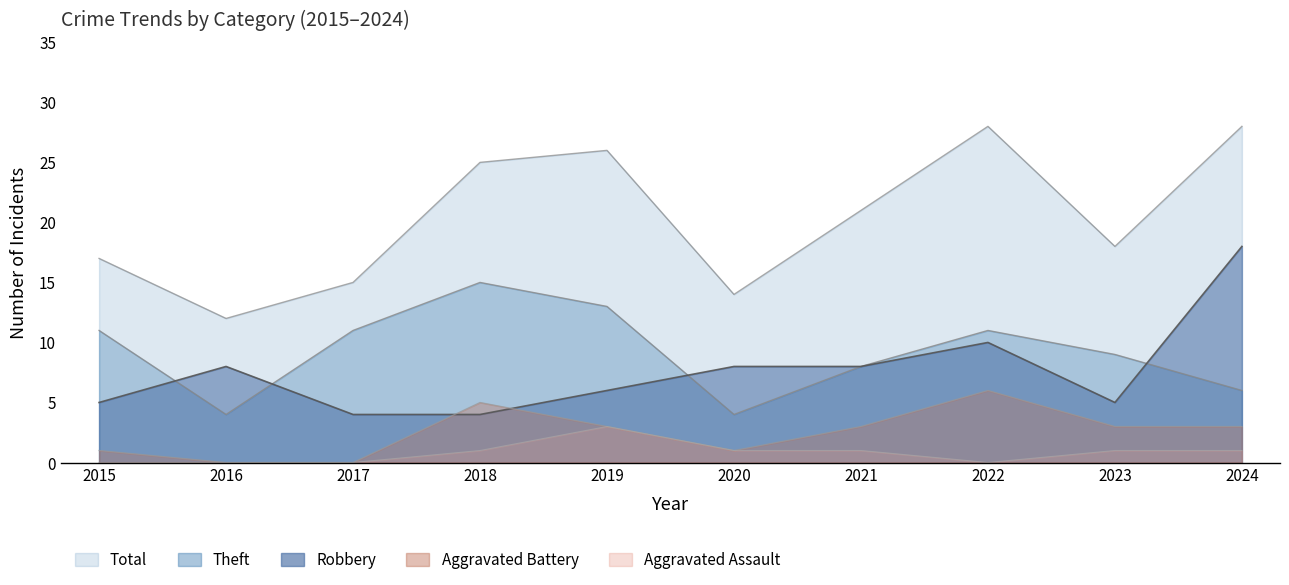

At which category is the sum across all series the highest?

2024